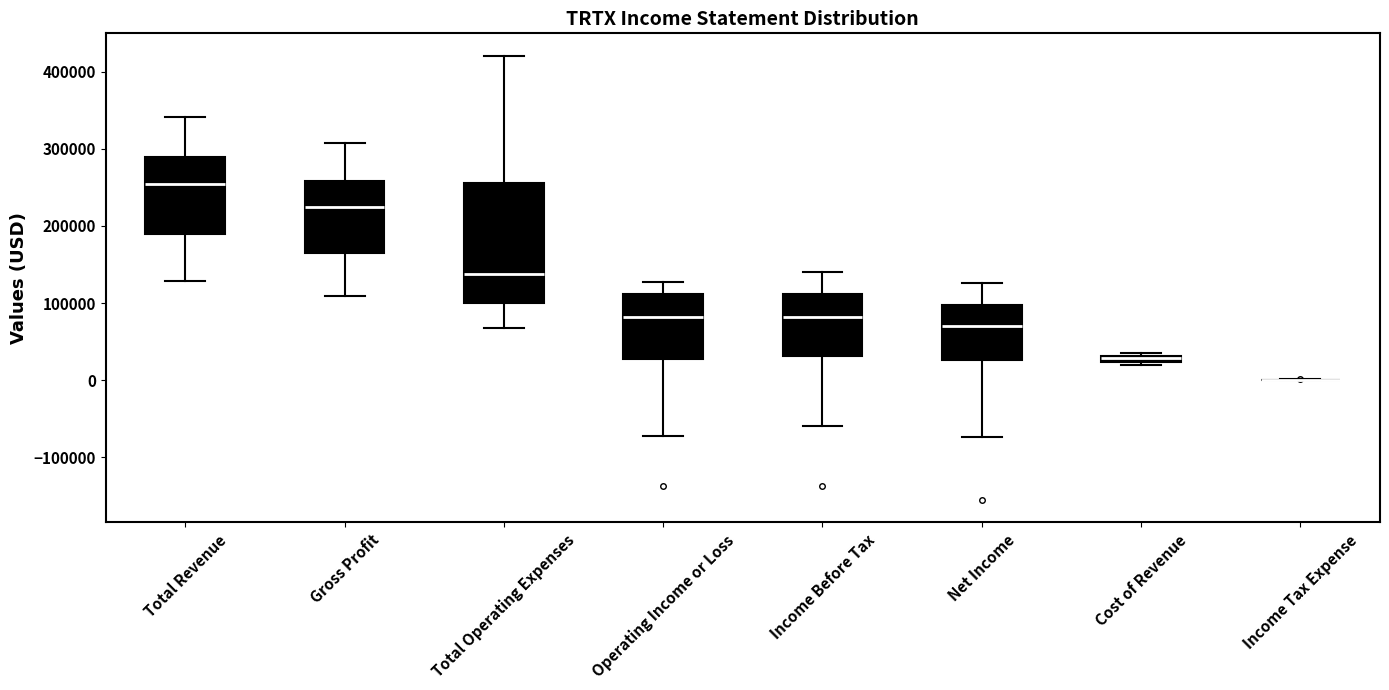

Where is the upper edge of the box for Income Before Tax on the y-axis? The values are not printed on the chart, so give them approximately, as read against the axis.

110000